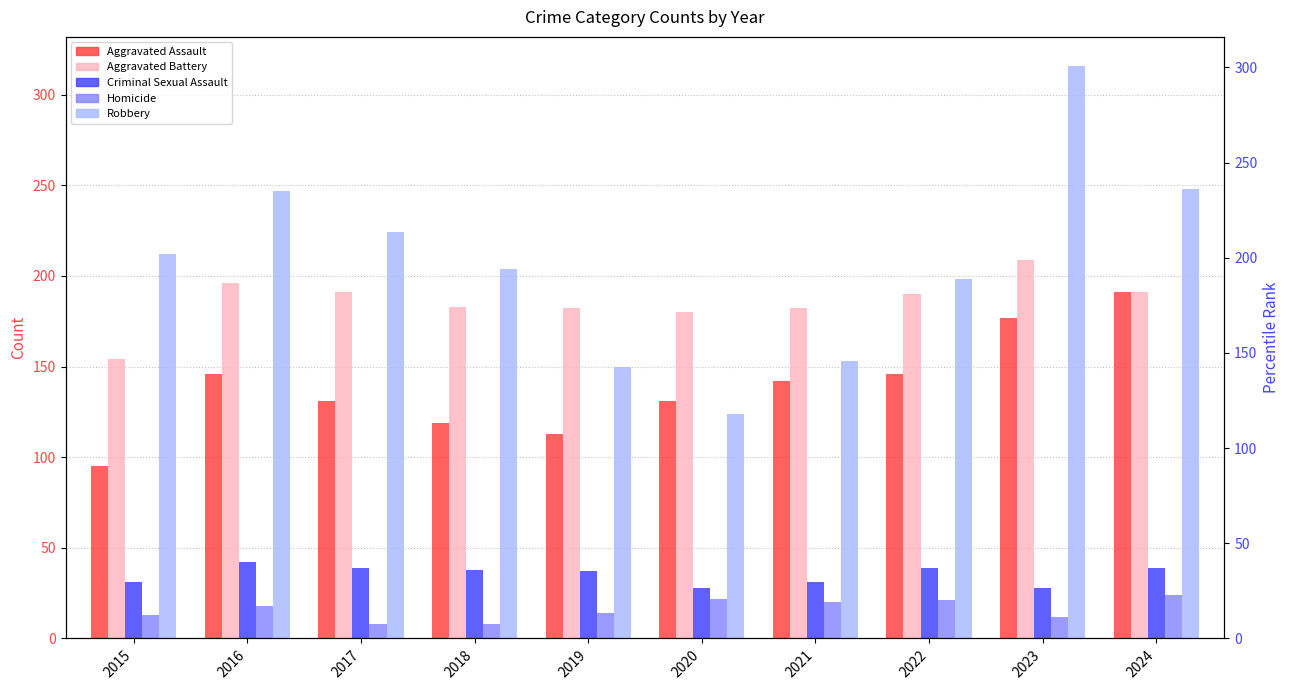

How many series are shown in this chart?

5